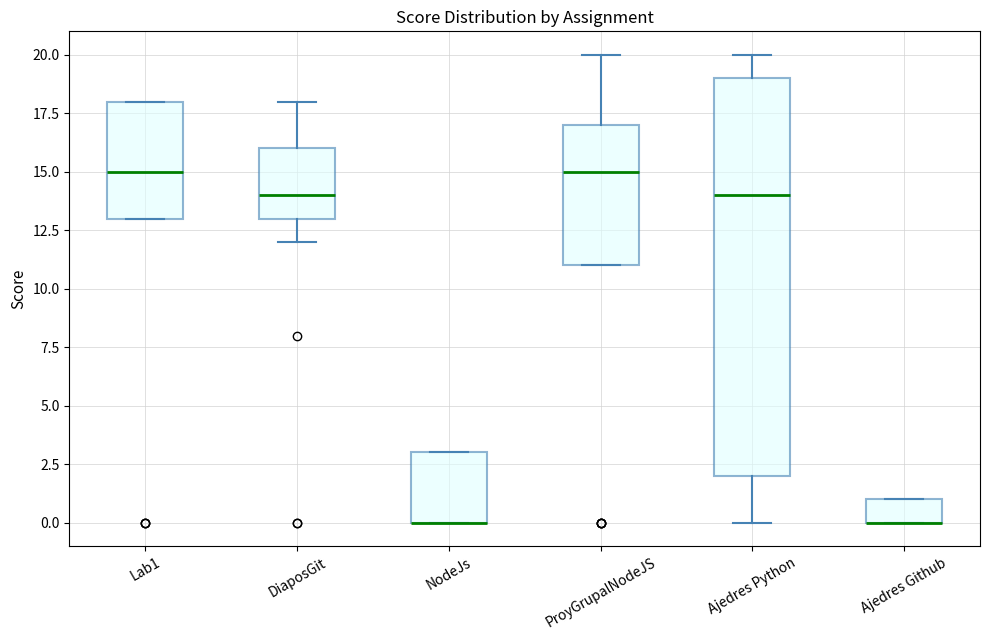

Reading left to right, read every box against the y-axis: the position of its median line, the range the box covers, and the ends of its whiskers. The values are not printed on the chart, so give them approximately, as read against the axis.

Lab1: median 15, box 13 to 18, whiskers 13 to 18
DiaposGit: median 14, box 13 to 16, whiskers 12 to 18
NodeJs: median 0 (drawn on the box's lower edge), box 0 to 3, whiskers 0 to 3
ProyGrupalNodeJS: median 15, box 11 to 17, whiskers 11 to 20
Ajedres Python: median 14, box 2 to 19, whiskers 0 to 20
Ajedres Github: median 0 (drawn on the box's lower edge), box 0 to 1, whiskers 0 to 1